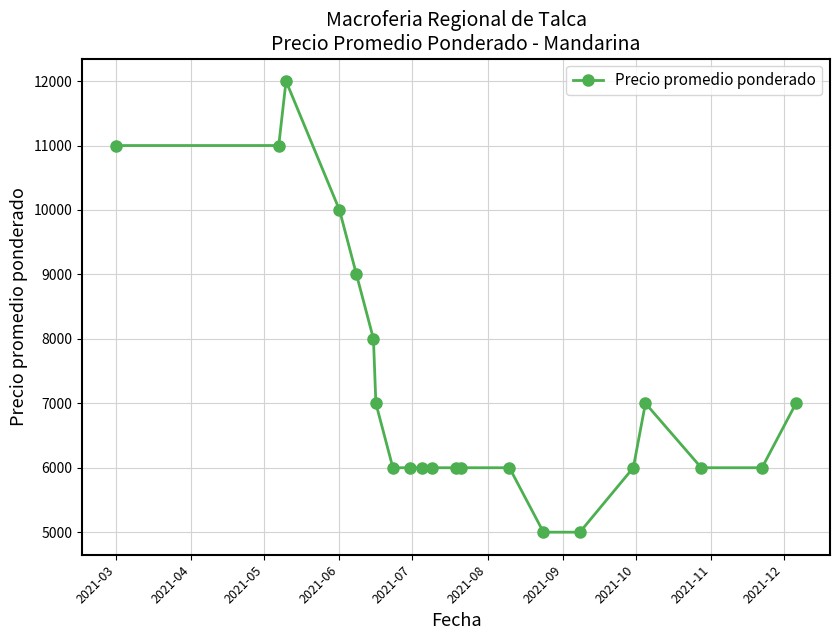

What is the average value?

7238